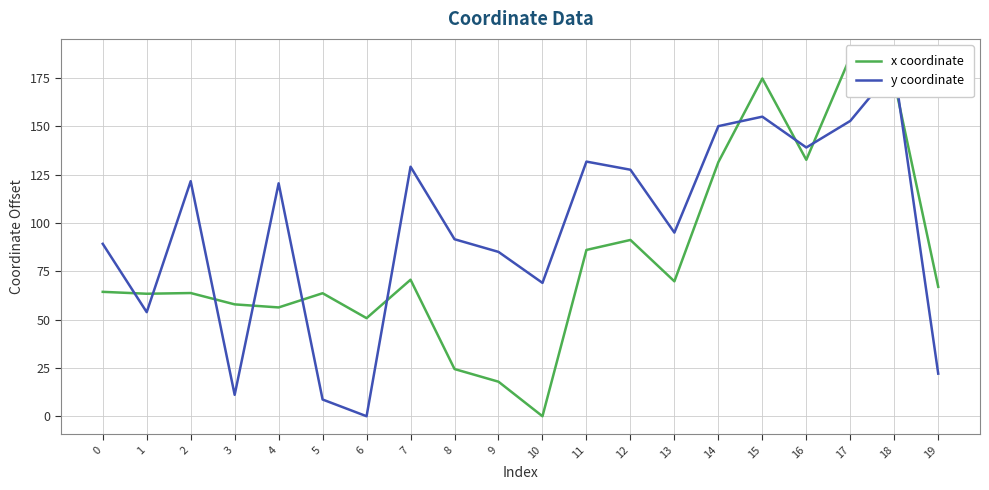

How many lines are shown in the chart?

2